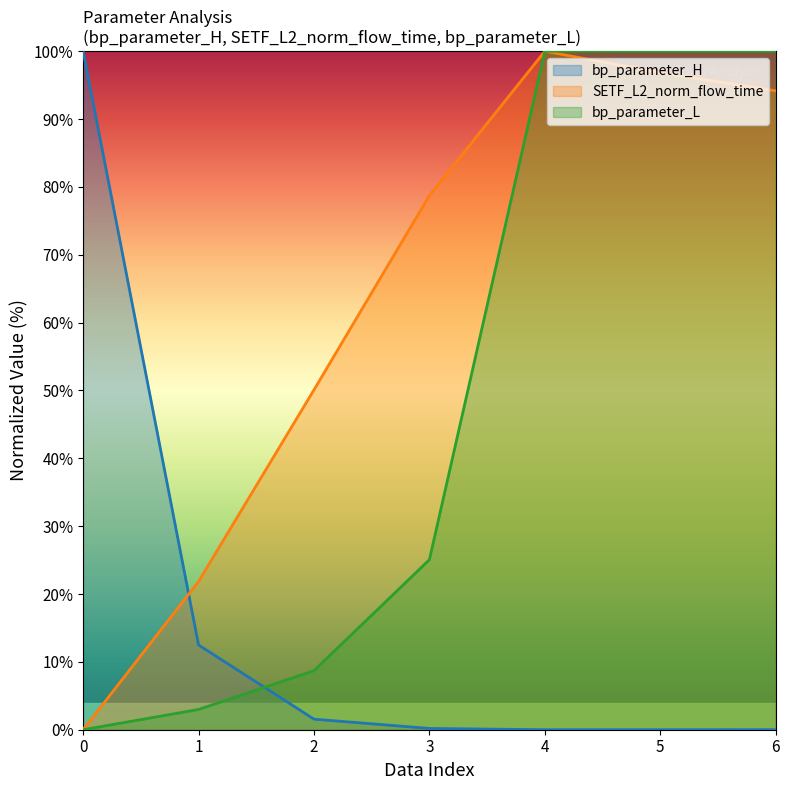

At 22, list the series in order from smallest to largest.

SETF_L2_norm_flow_time, bp_parameter_L, bp_parameter_H